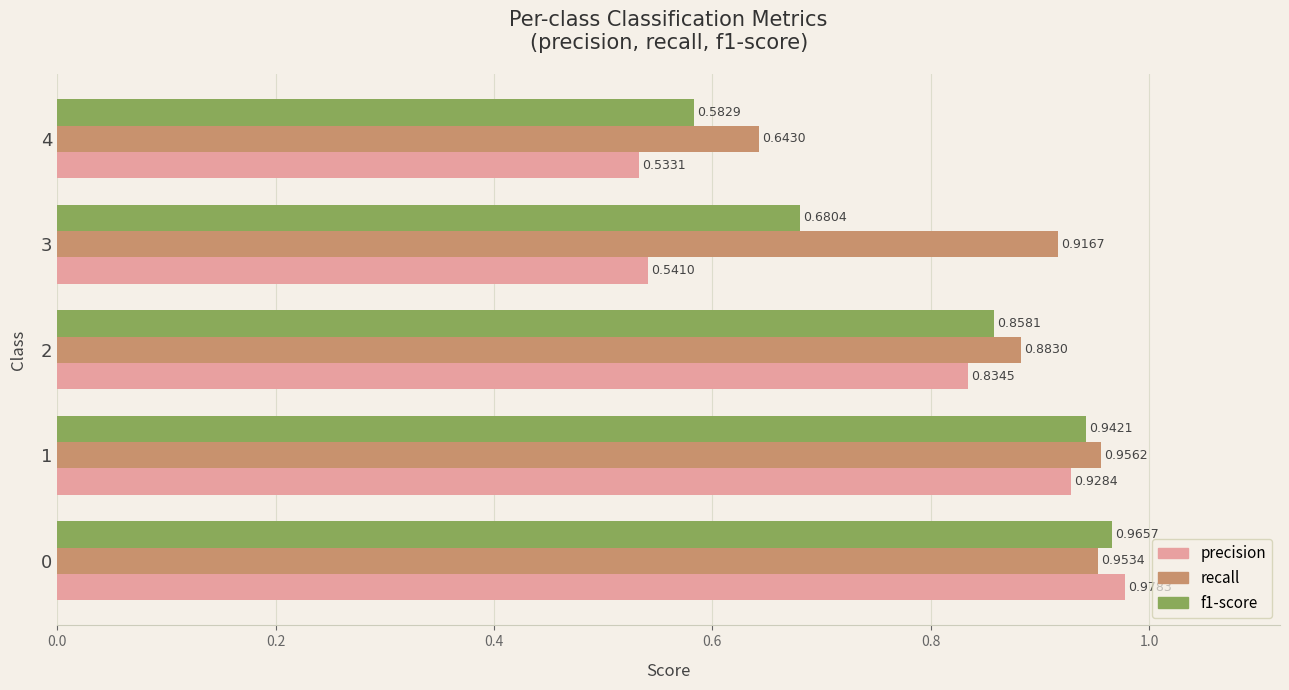

What are all the series names shown in the legend?

precision, recall, f1-score